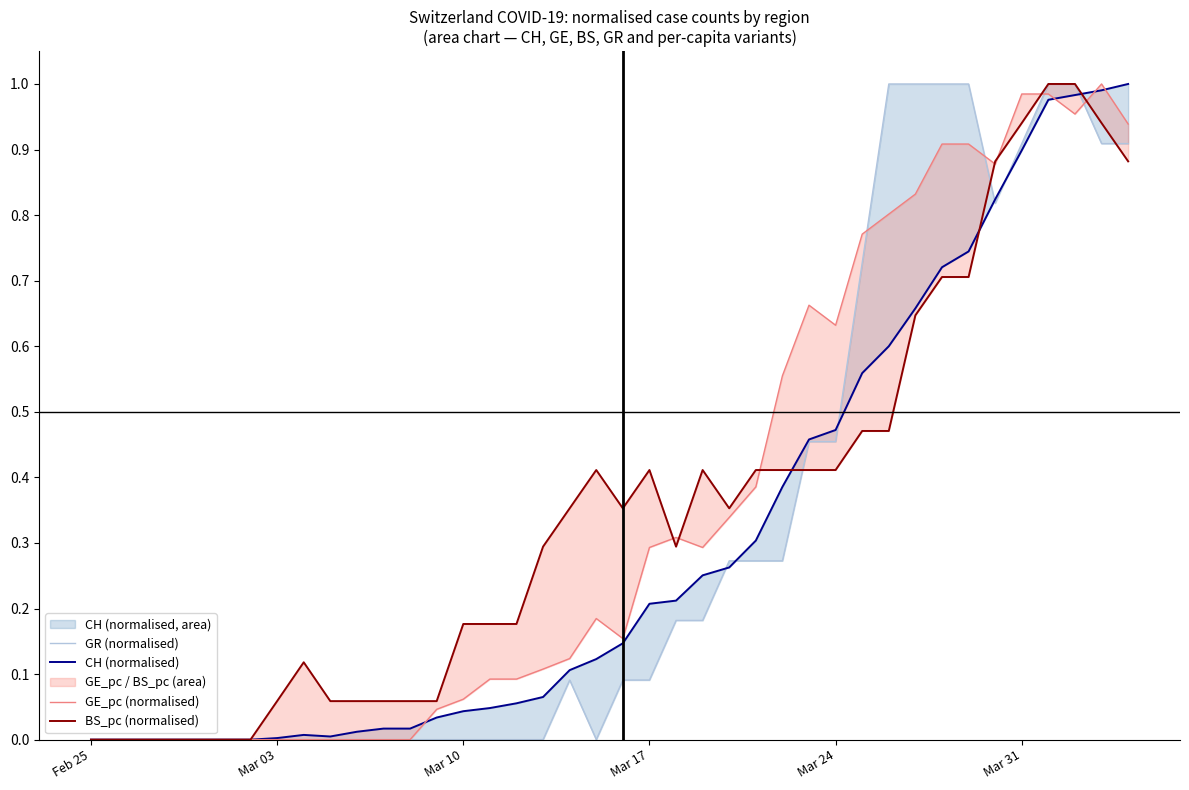

Reading left to right, extract all data points from this chart.

GR (normalised): 0.0	0.0	0.0	0.0	0.0	0.0	0.0	0.0	0.0	0.0	0.0	0.0	0.0	0.0	0.0	0.0	0.0	0.0	0.1	0.0	0.1	0.1	0.2	0.2	0.3	0.3	0.3	0.5	0.5	0.7	1.0	1.0	1.0	1.0	0.8	0.9	1.0	1.0	0.9	0.9
CH (normalised): 0.0	0.0	0.0	0.0	0.0	0.0	0.0	0.0	0.0	0.0	0.0	0.0	0.0	0.0	0.0	0.0	0.1	0.1	0.1	0.1	0.1	0.2	0.2	0.3	0.3	0.3	0.4	0.5	0.5	0.6	0.6	0.7	0.7	0.7	0.8	0.9	1.0	1.0	1.0	1.0
GE_pc (normalised): 0.0	0.0	0.0	0.0	0.0	0.0	0.0	0.0	0.0	0.0	0.0	0.0	0.0	0.0	0.1	0.1	0.1	0.1	0.1	0.2	0.2	0.3	0.3	0.3	0.3	0.4	0.6	0.7	0.6	0.8	0.8	0.8	0.9	0.9	0.9	1.0	1.0	1.0	1.0	0.9
BS_pc (normalised): 0.0	0.0	0.0	0.0	0.0	0.0	0.0	0.1	0.1	0.1	0.1	0.1	0.1	0.1	0.2	0.2	0.2	0.3	0.4	0.4	0.4	0.4	0.3	0.4	0.4	0.4	0.4	0.4	0.4	0.5	0.5	0.6	0.7	0.7	0.9	0.9	1.0	1.0	0.9	0.9